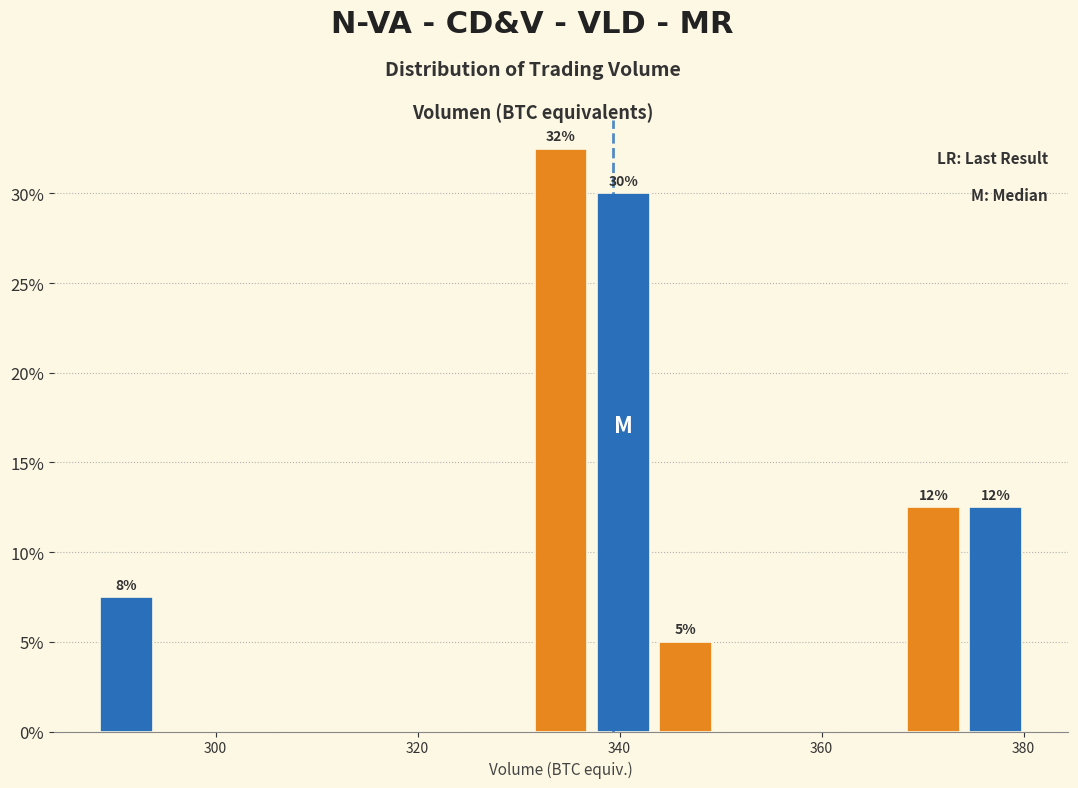

Read against the x-axis, roughly where is the centre of the tallest bar?

334